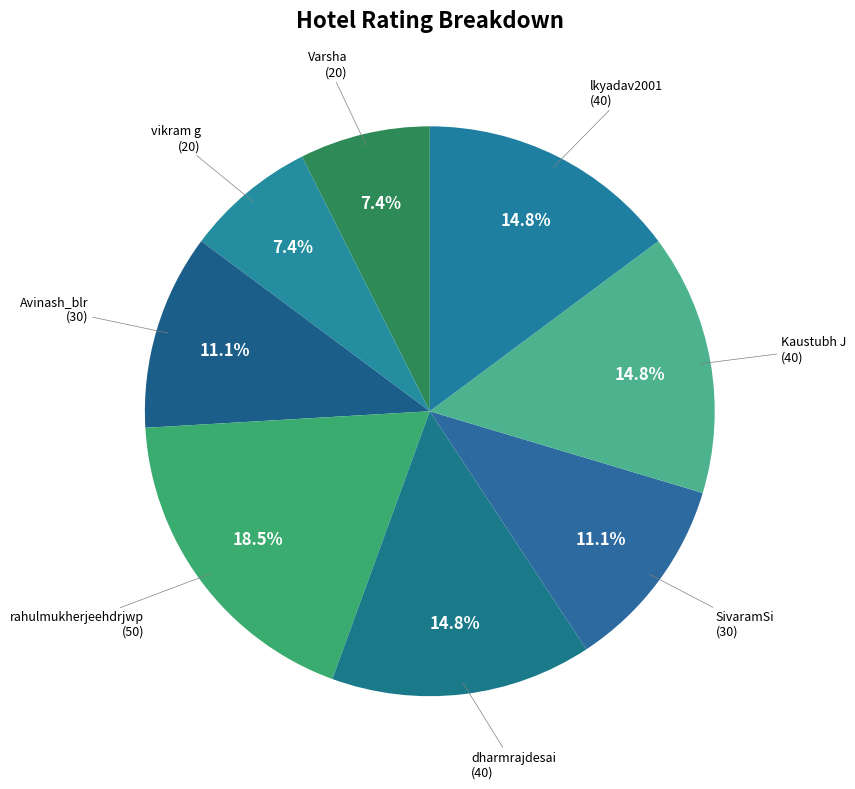

Which category has the biggest portion of the pie?

rahulmukherjeehdrjwp